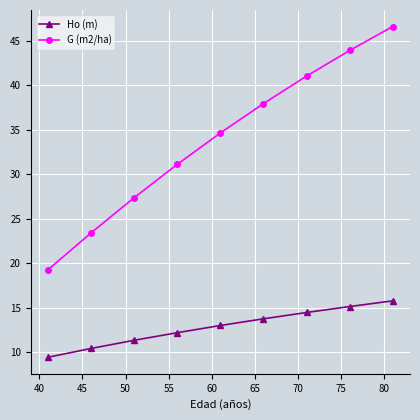

True or false: Ho (m) and G (m2/ha) intersect in this chart.

False